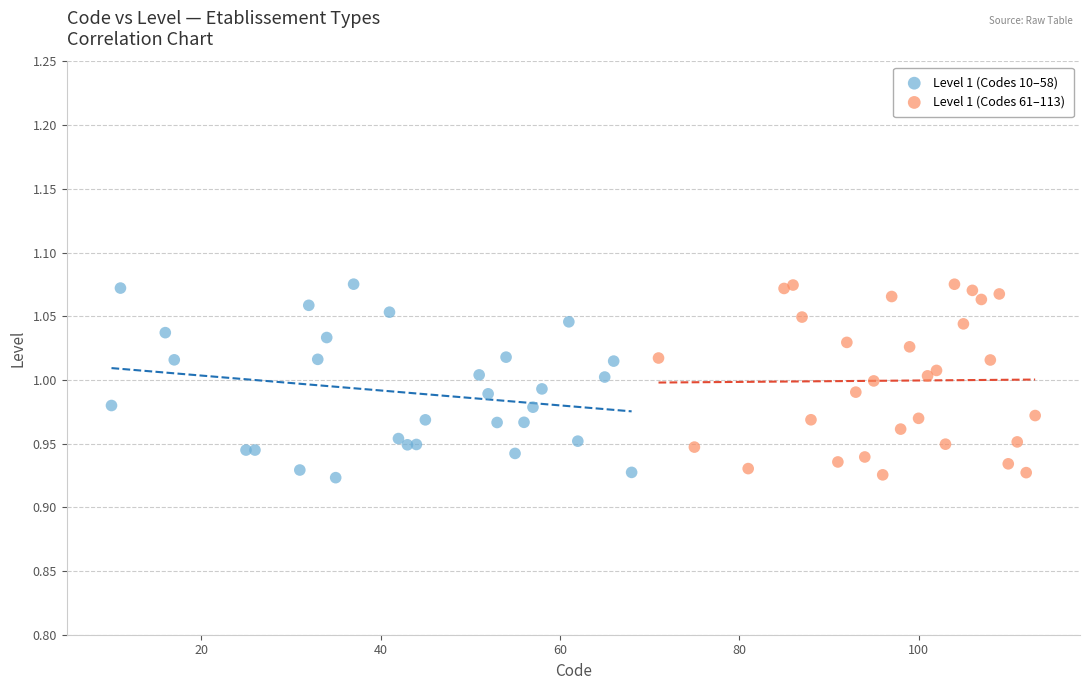

What are all the series names shown in the legend?

Level 1 (Codes 10–58), Level 1 (Codes 61–113)